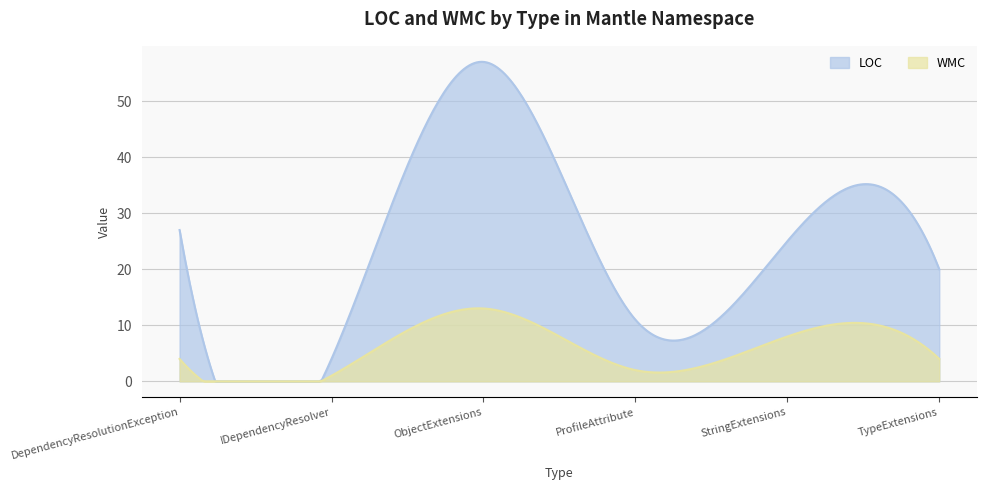

Reading left to right, what are all the values shown in this chart?

LOC: DependencyResolutionException=27	IDependencyResolver=4	ObjectExtensions=57	ProfileAttribute=11	StringExtensions=25	TypeExtensions=20
WMC: DependencyResolutionException=4	IDependencyResolver=1	ObjectExtensions=13	ProfileAttribute=2	StringExtensions=8	TypeExtensions=4